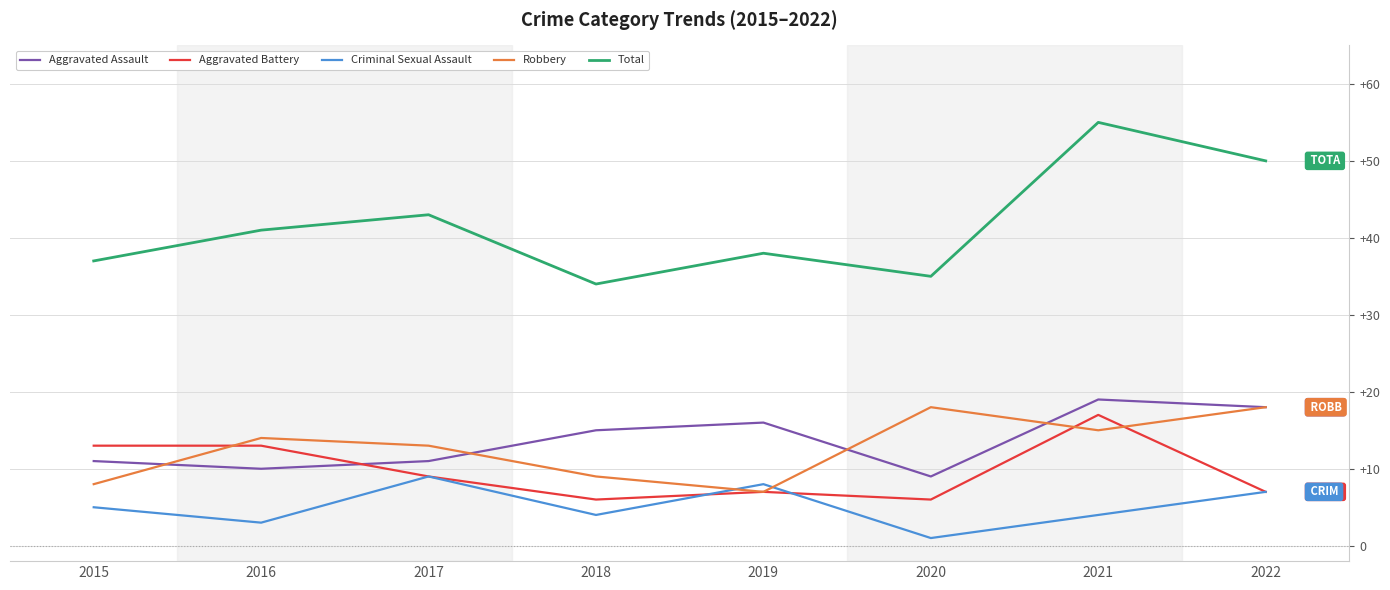

At how many categories does at least one series exceed 7?

8